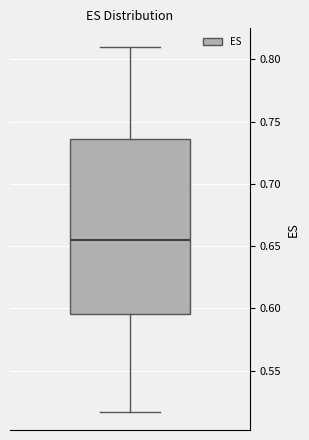

Read this box plot against the y-axis: the position of the median line, the range covered by the box, and the ends of both whiskers. The values are not printed on the chart, so give them approximately, as read against the axis.

median 0.655, box 0.595 to 0.735, whiskers 0.515 to 0.810